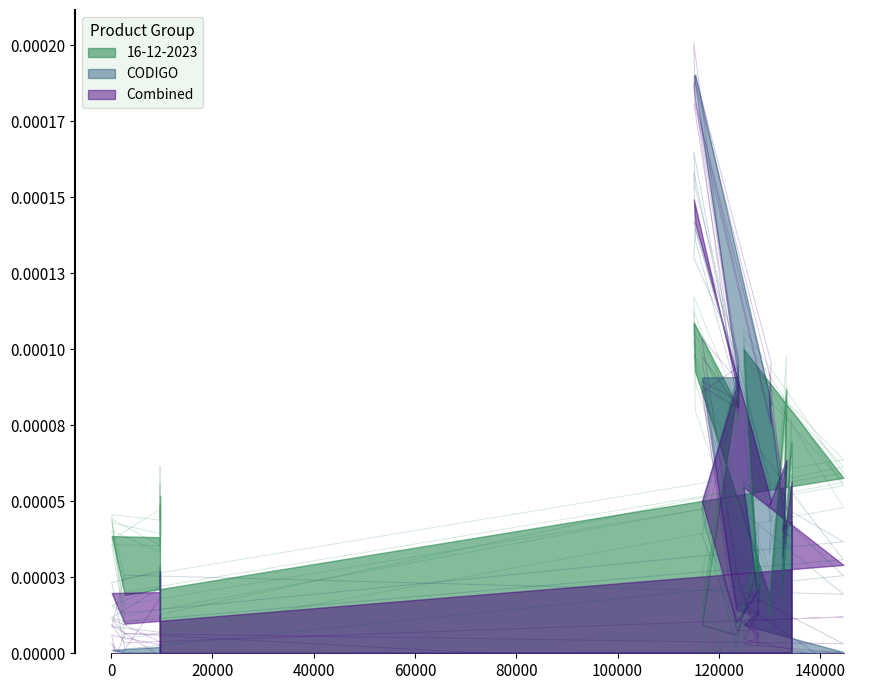

The value of 16-12-2023 at 9654 is 0.0. True or false?

False